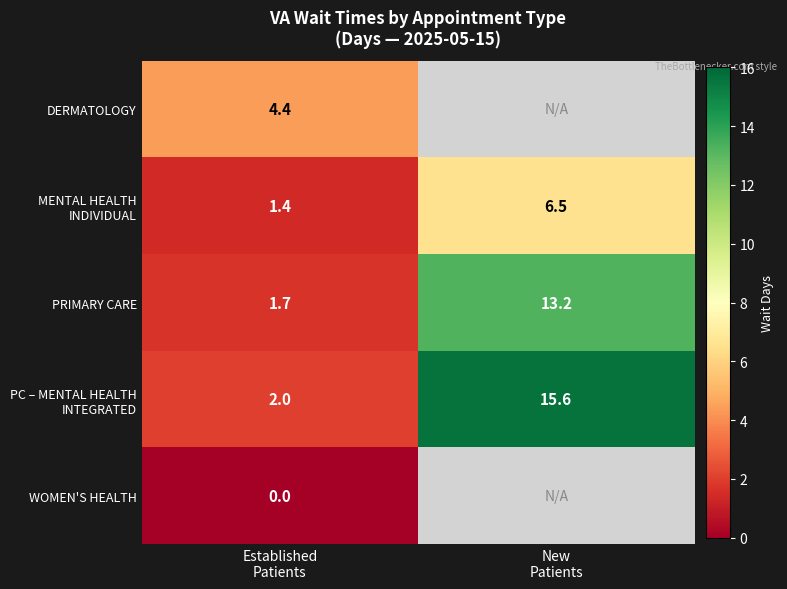

What is the difference between the PRIMARY CARE values at Established Patients and New Patients?

11.5